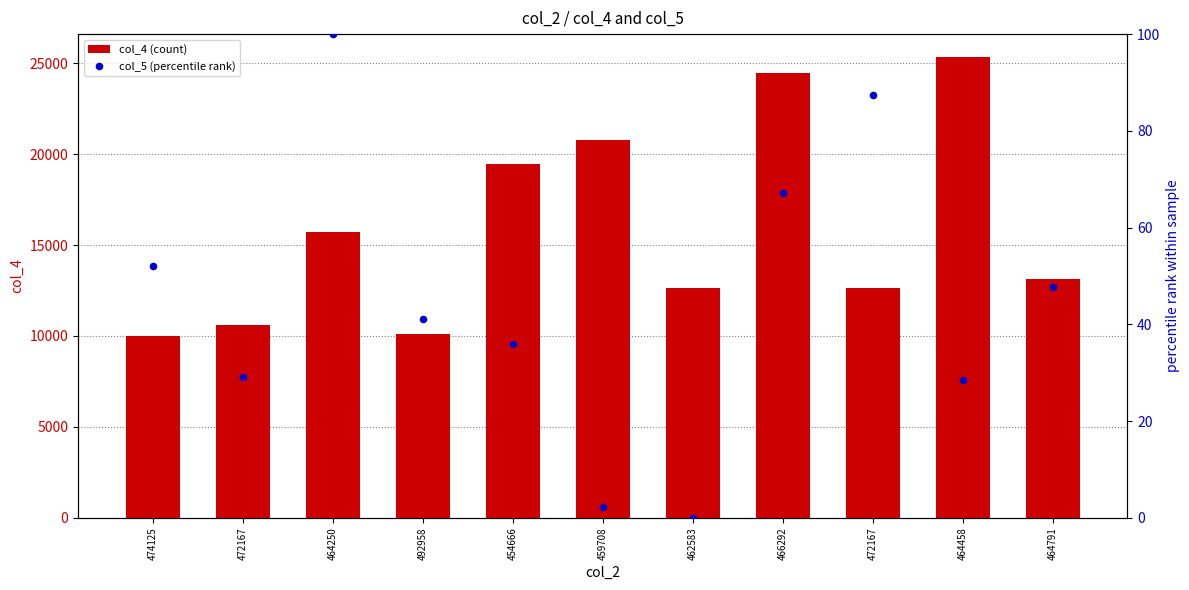

Which series has the largest Y range (max minus min)?

col_4 (count)